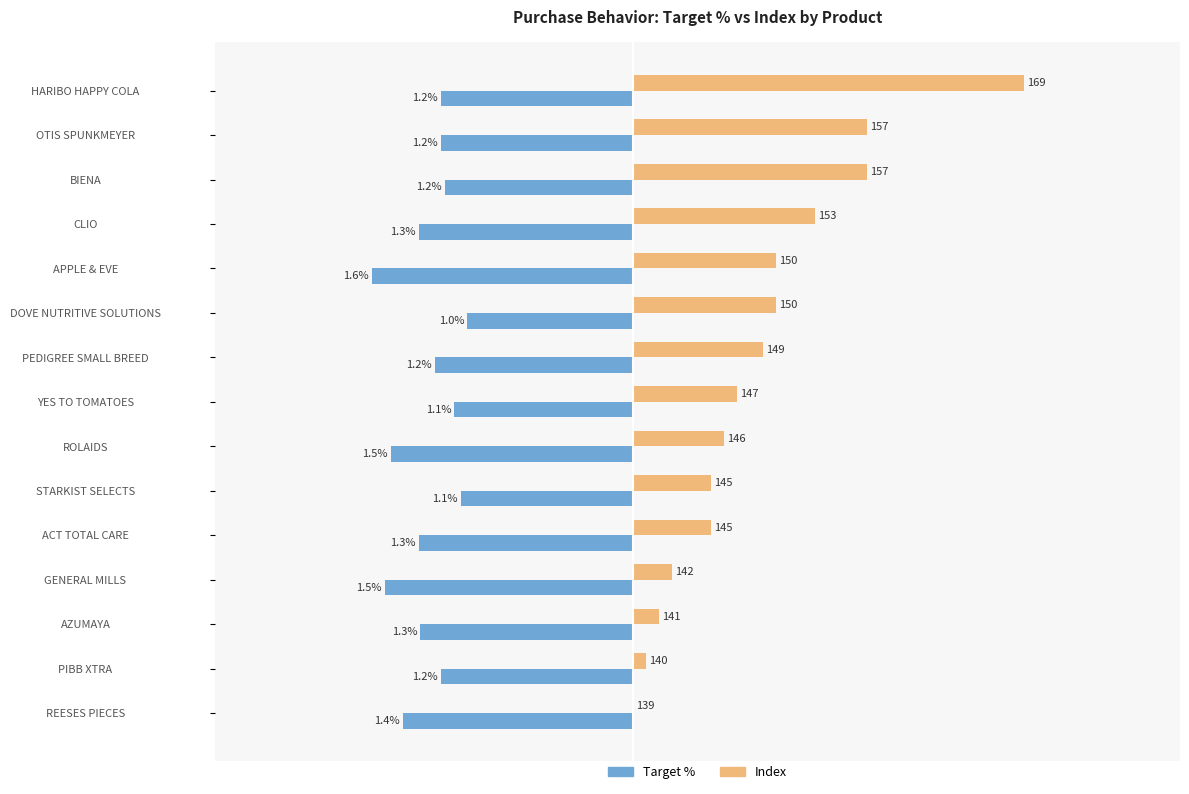

What are all the series names shown in the legend?

Target %, Index